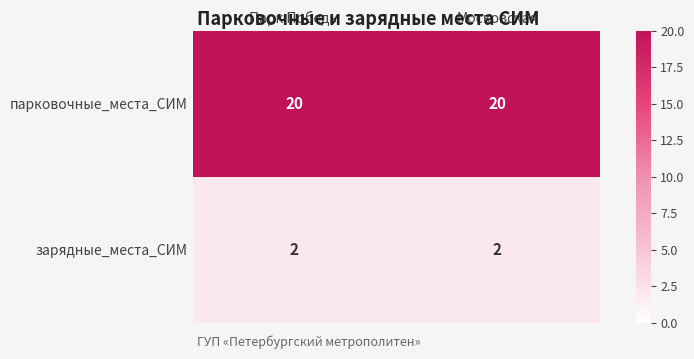

What value does the парковочные_места_СИМ series have at Парк Победы?

20